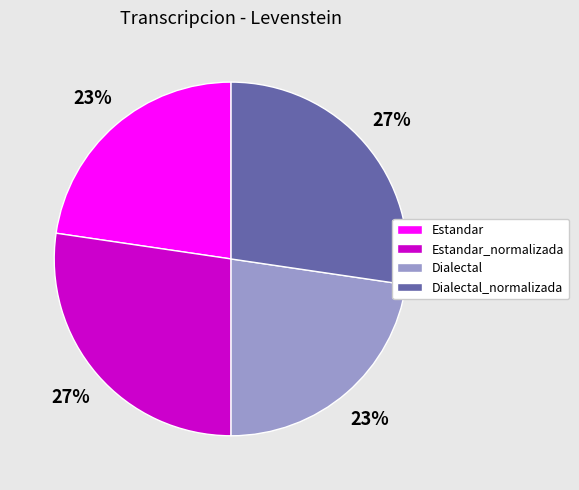

How many segments does this pie chart have?

4